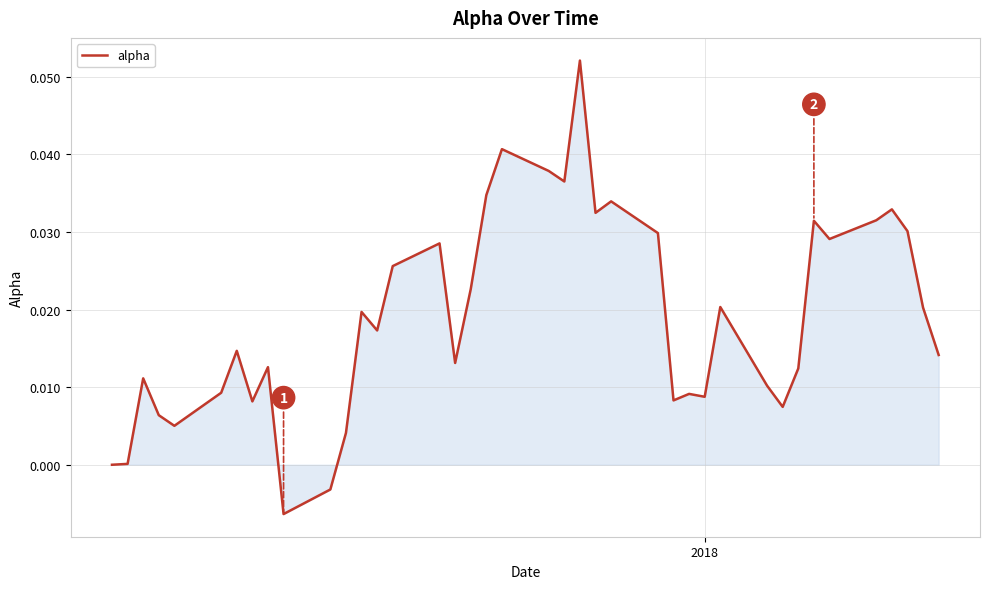

What is the greatest value displayed?

0.1